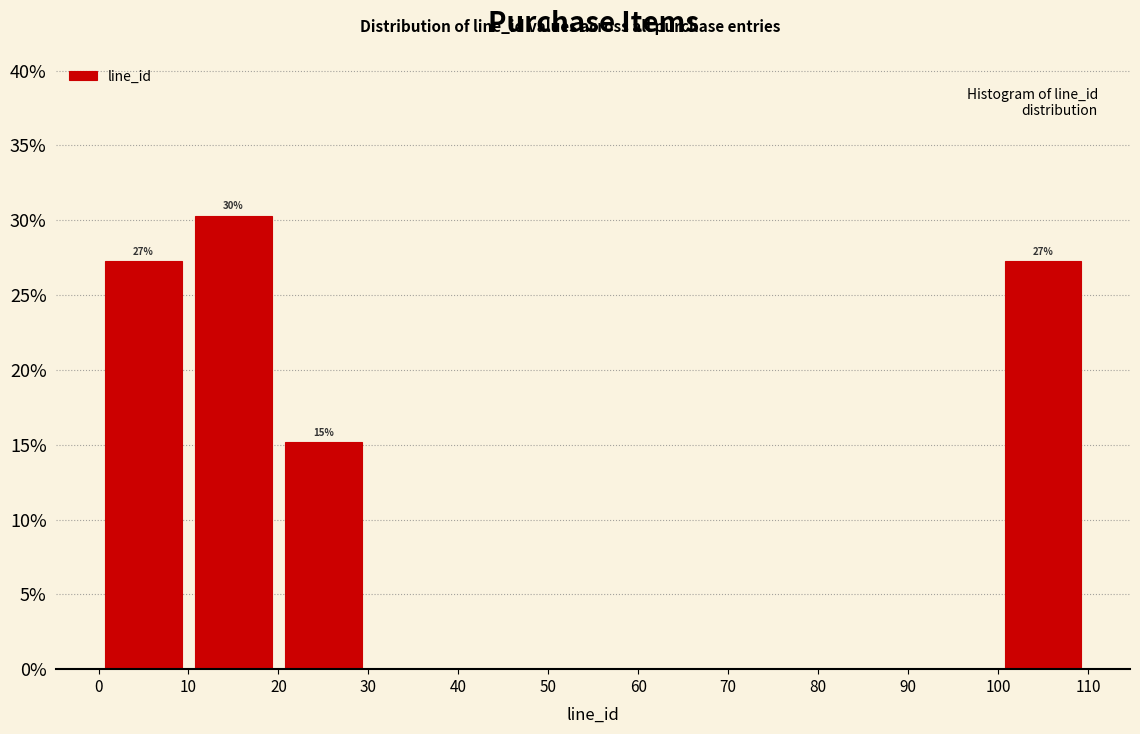

Over which range of the x-axis is the bar tallest?

10 to 20